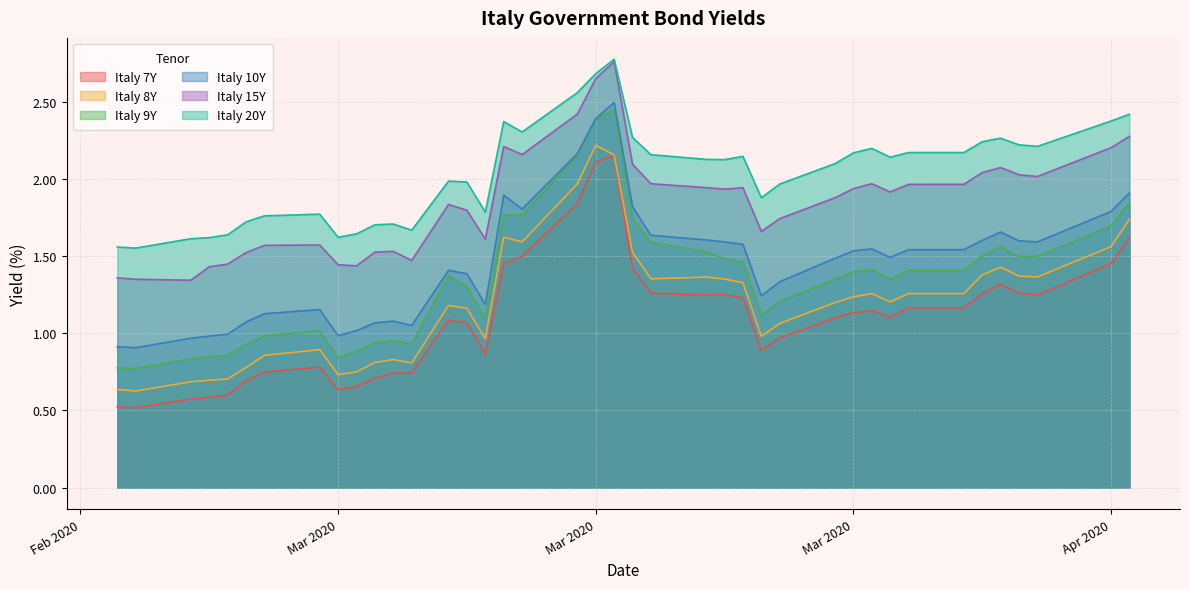

What is the total value across all series at 2020-02-27?

6.7